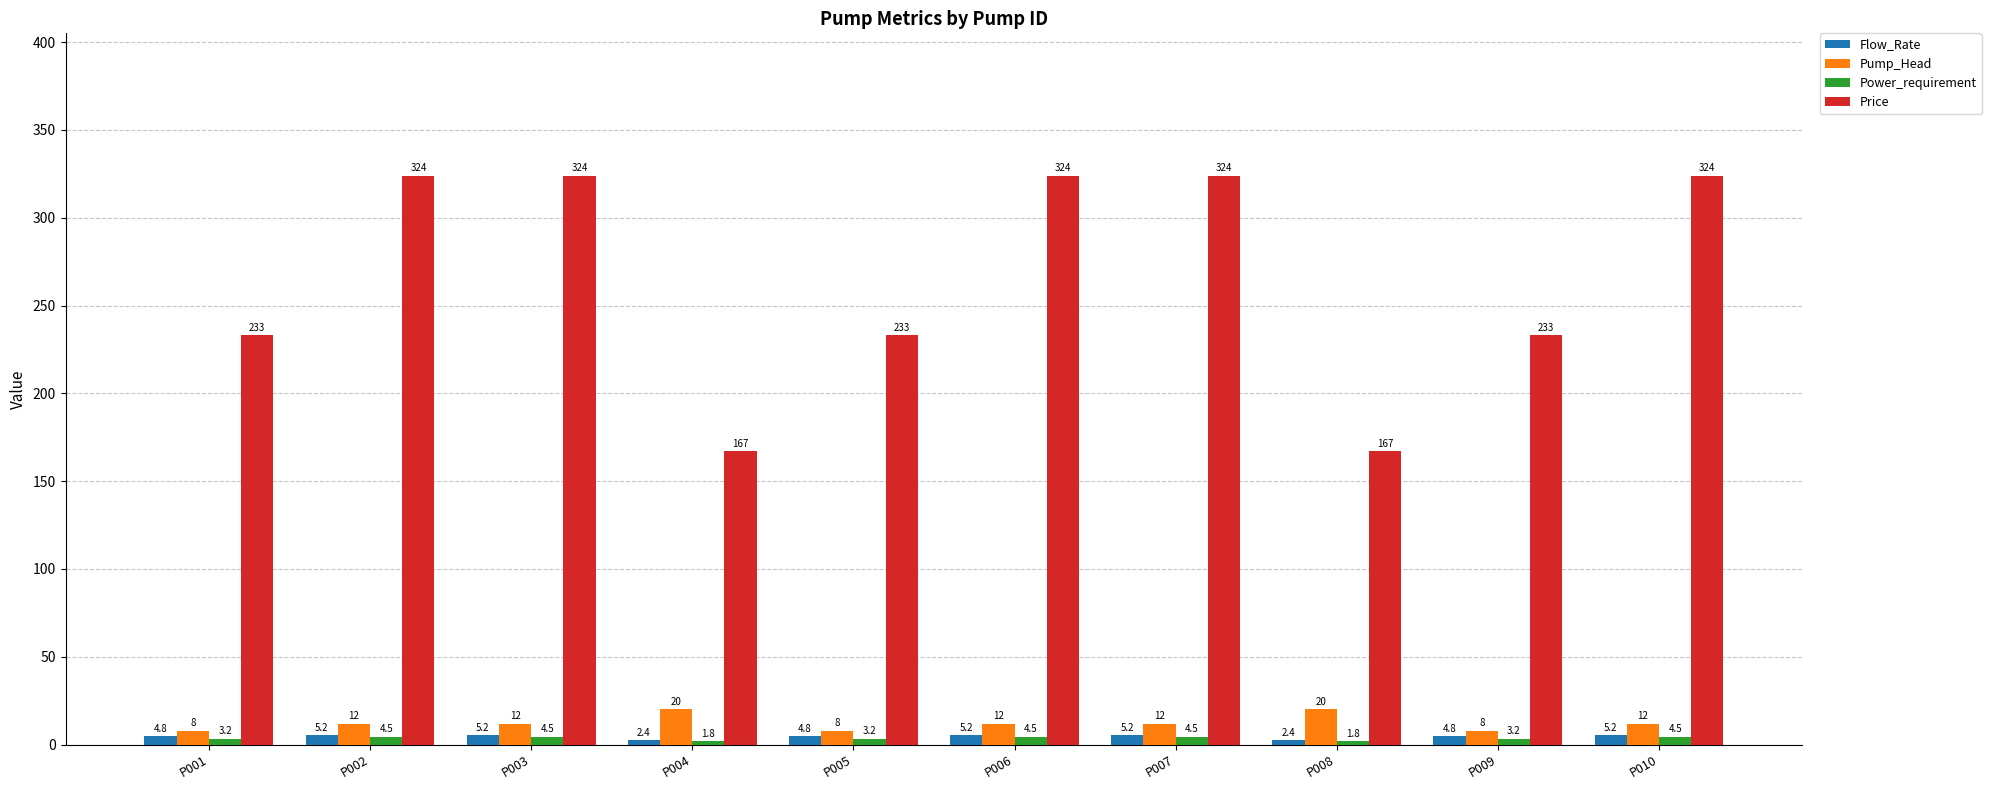

Does the chart contain any negative values?

No